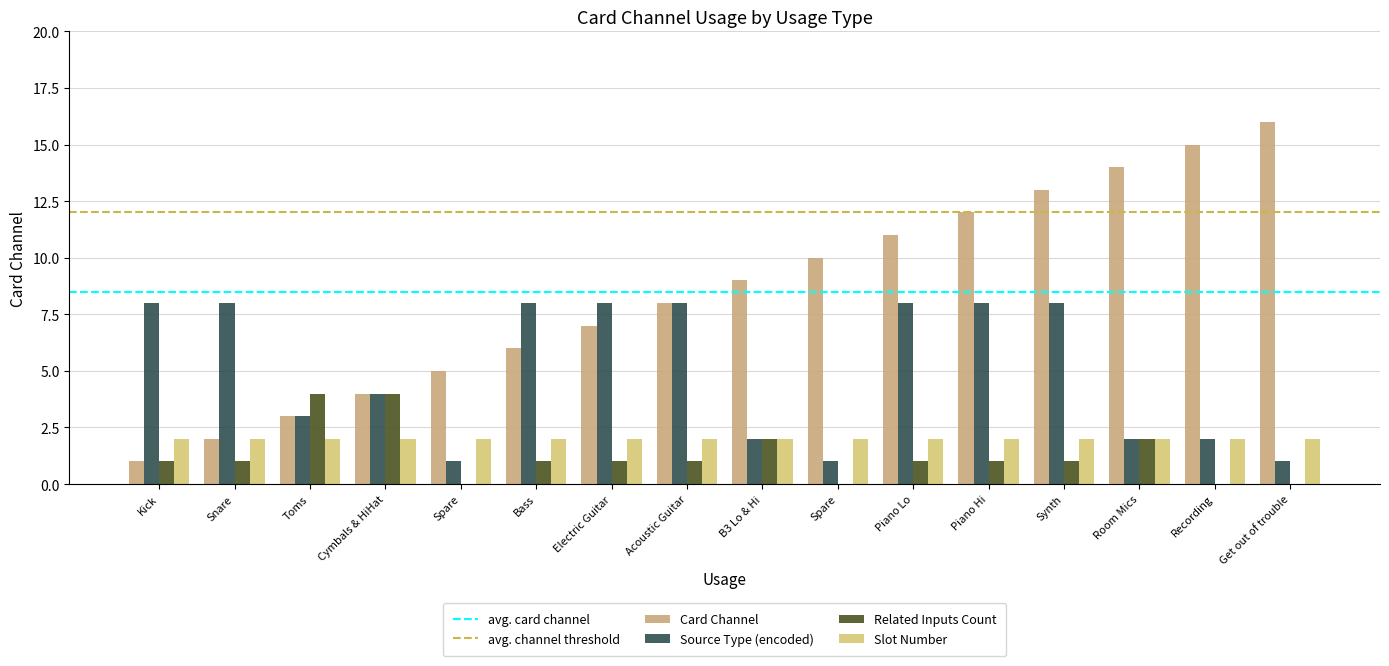

What is the minimum value shown in the chart?

1